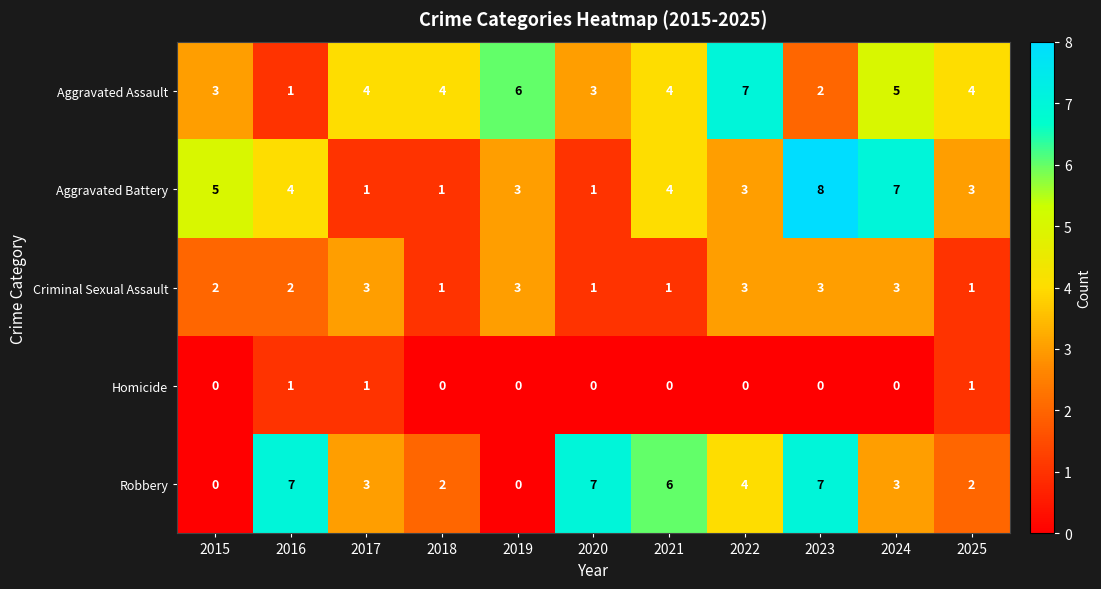

The value of Aggravated Battery at 2017 is 1. True or false?

True